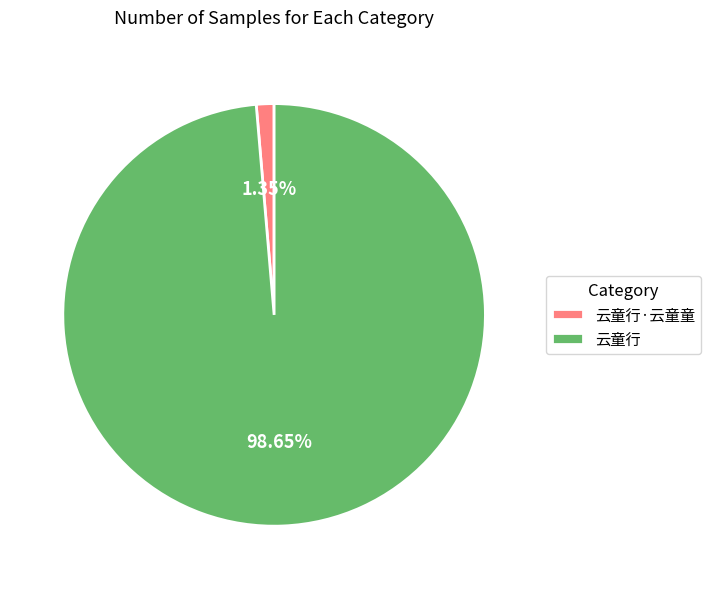

To the nearest percent, what is the average slice percentage?

50%